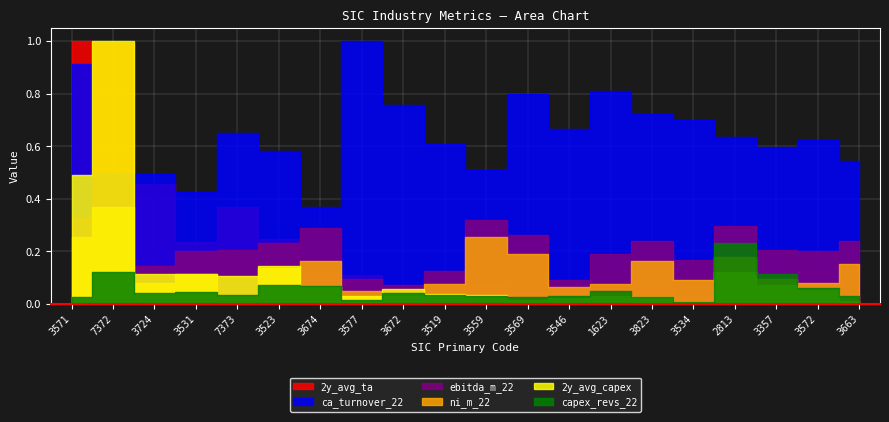

Which series changed the most between 3724 and 3663?

2y_avg_ta